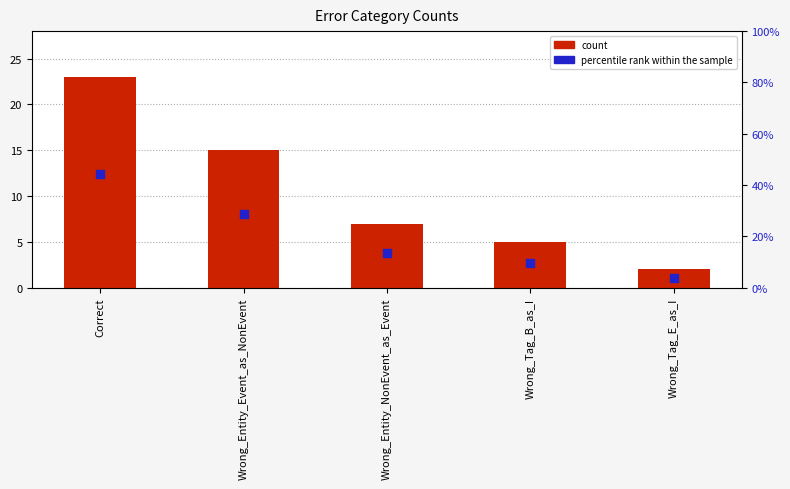

Which series contains the lowest Y value?

count